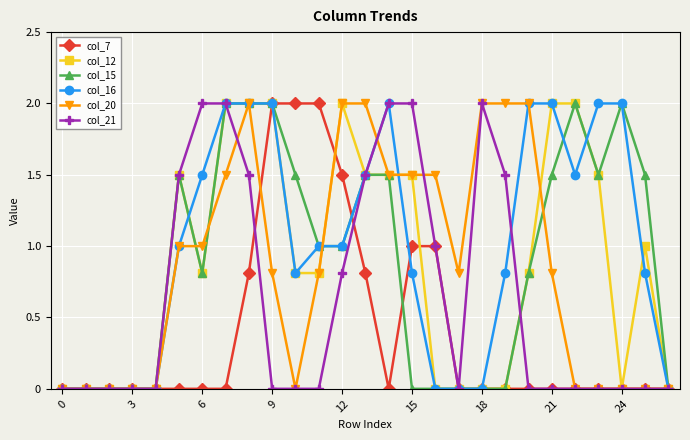

True or false: col_15 has more than 2 points higher than both neighbors.

True